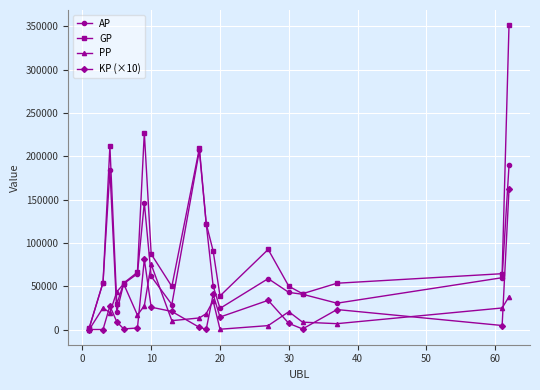

Does the chart have visible grid lines?

Yes